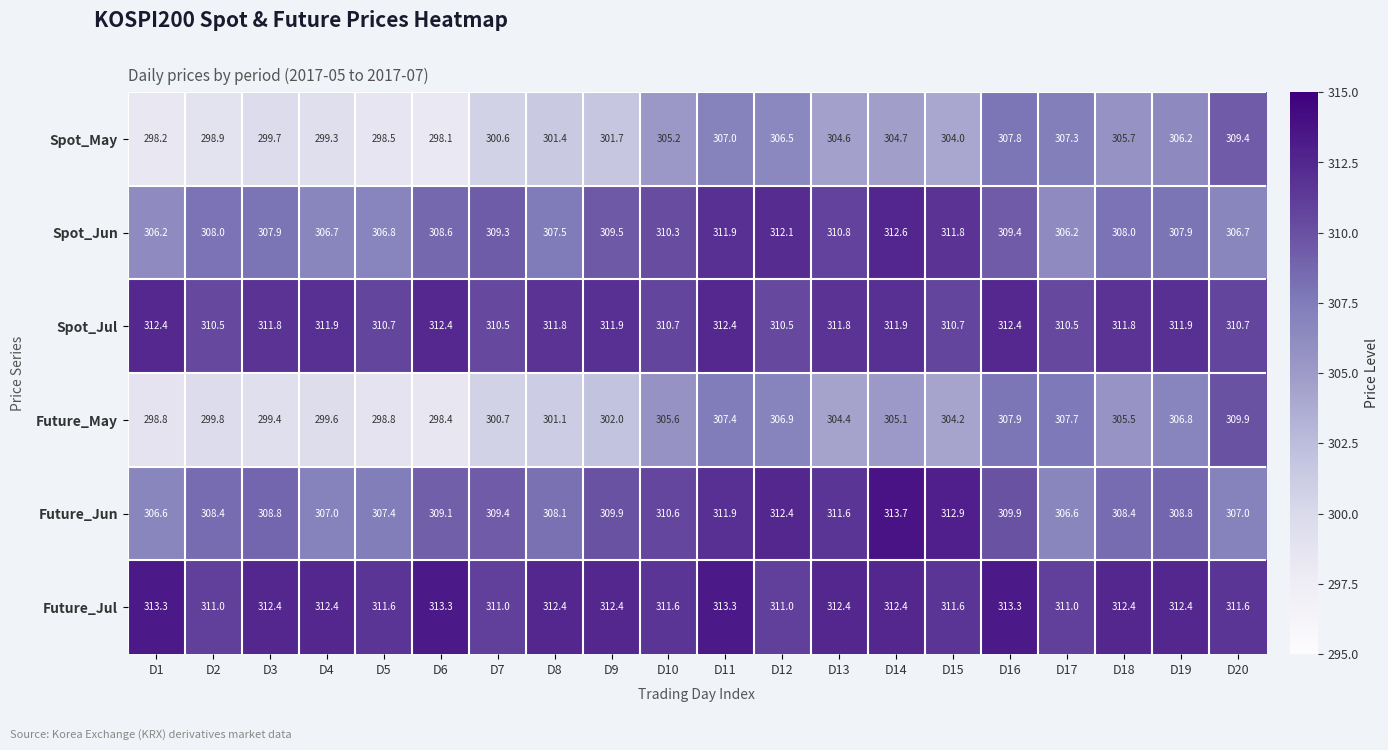

Which series changed the most between D11 and D17?

Spot_Jun